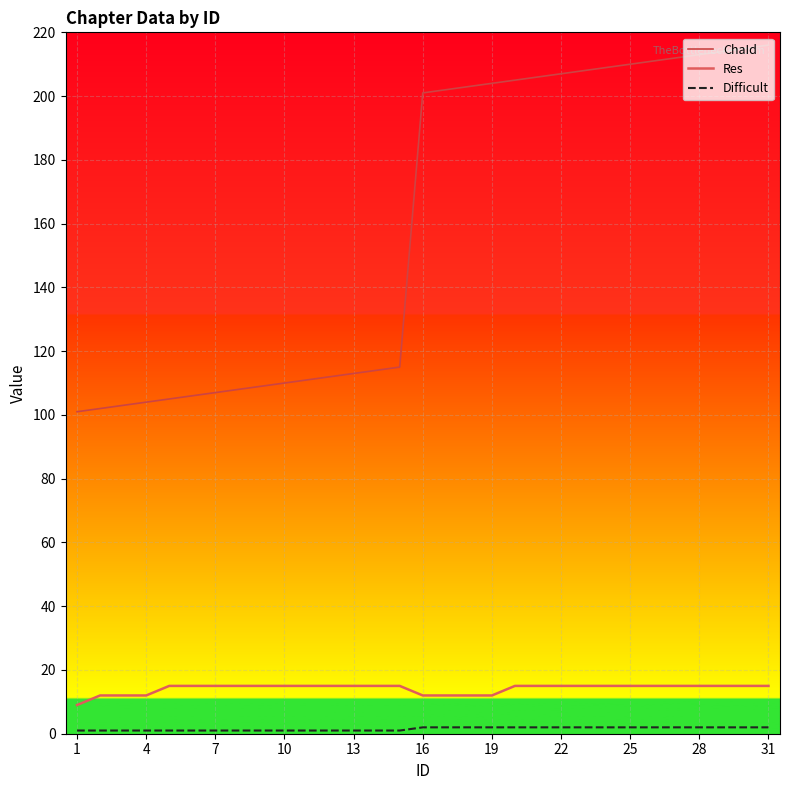

How many lines are shown in the chart?

3